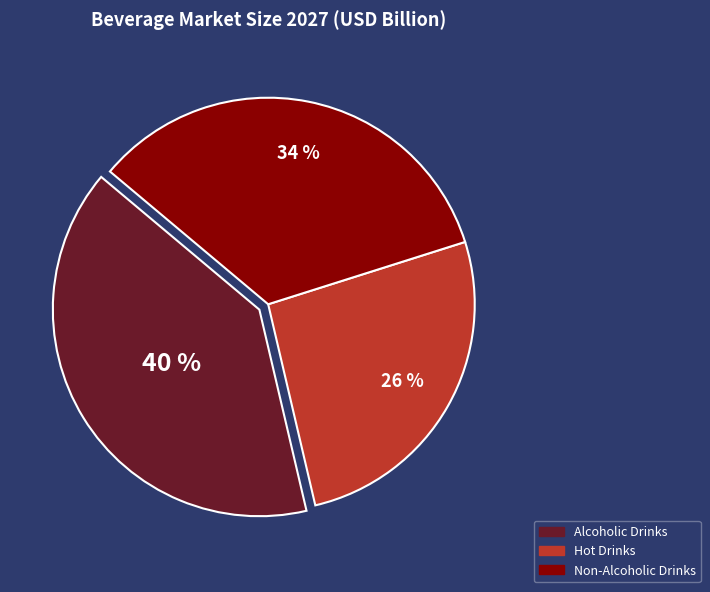

Is there any slice that represents more than half of the pie?

No